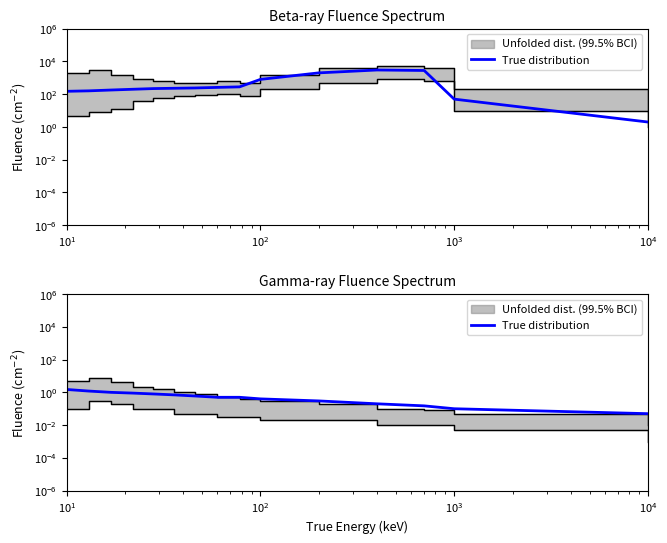

How many data points does each series have?

15